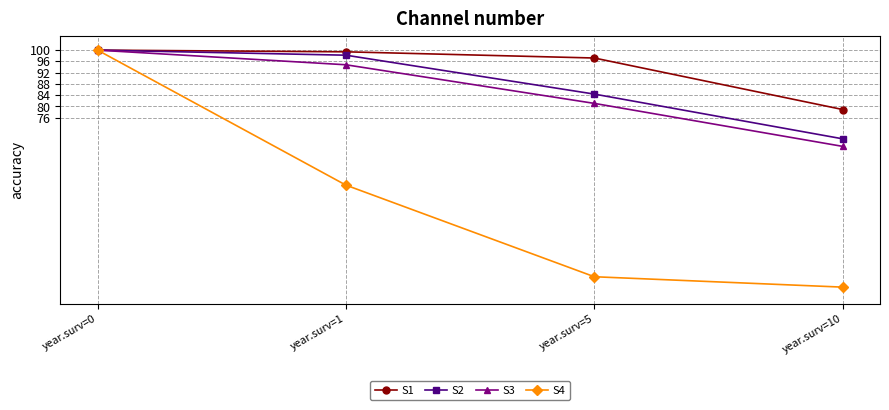

At how many categories does at least one series exceed 69?

4